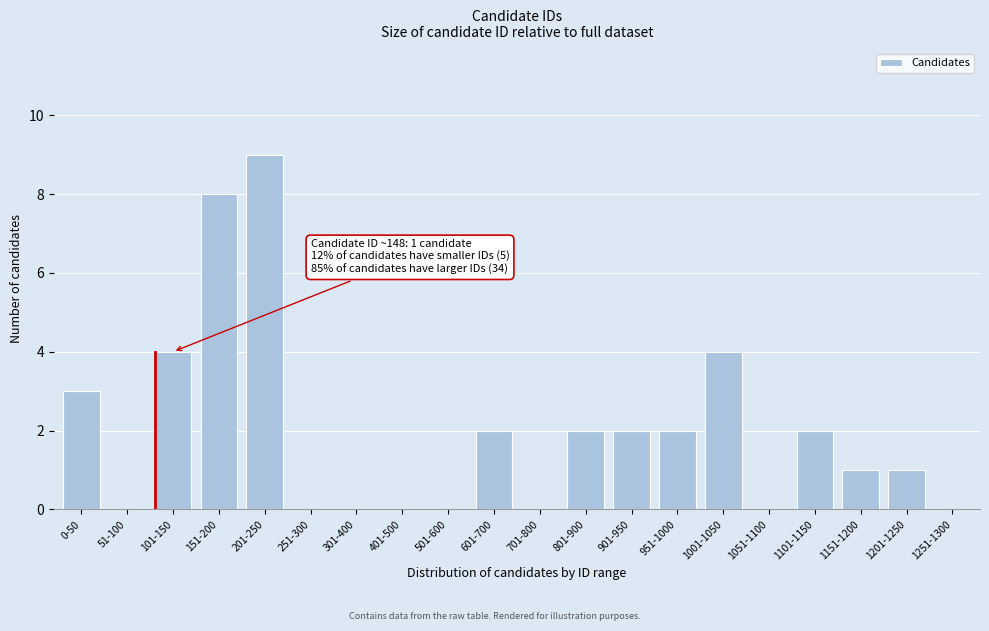

Reading left to right, list all the values displayed in this chart.

0-50=3	51-100=0	101-150=4	151-200=8	201-250=9	251-300=0	301-400=0	401-500=0	501-600=0	601-700=2	701-800=0	801-900=2	901-950=2	951-1000=2	1001-1050=4	1051-1100=0	1101-1150=2	1151-1200=1	1201-1250=1	1251-1300=0